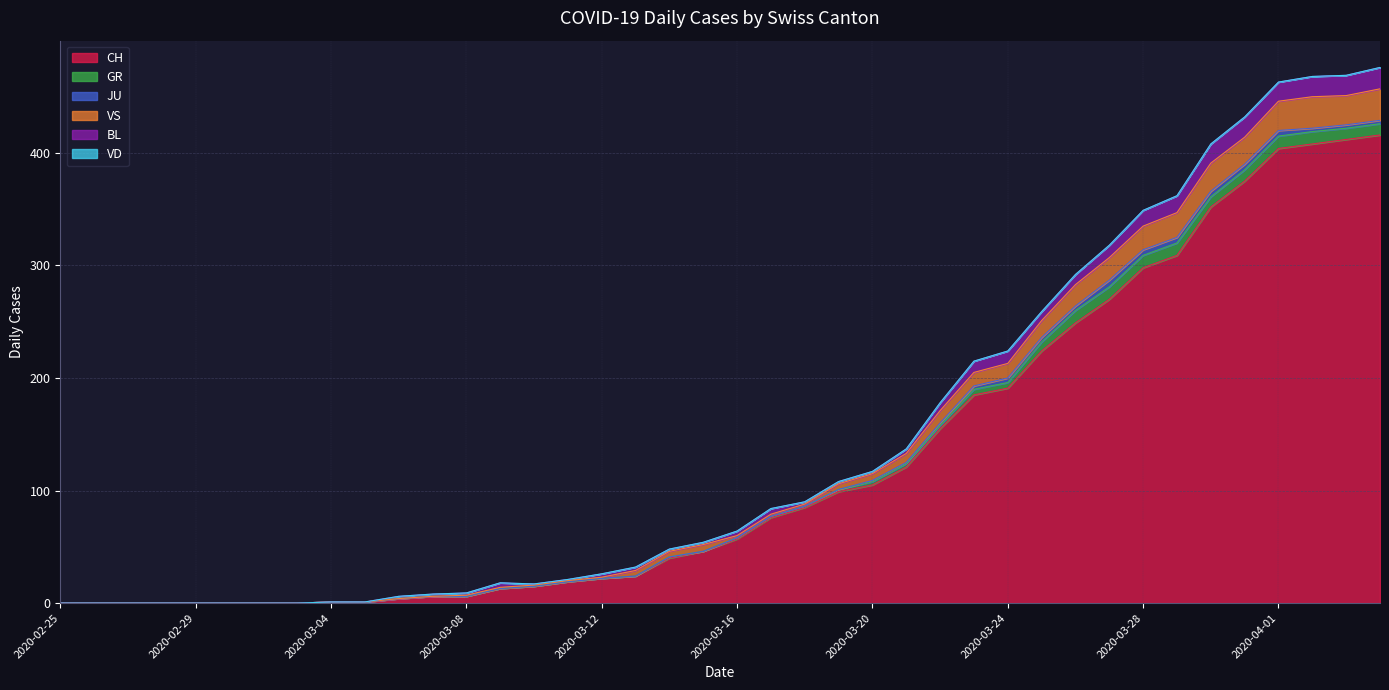

True or false: JU and VD cross at least once.

False